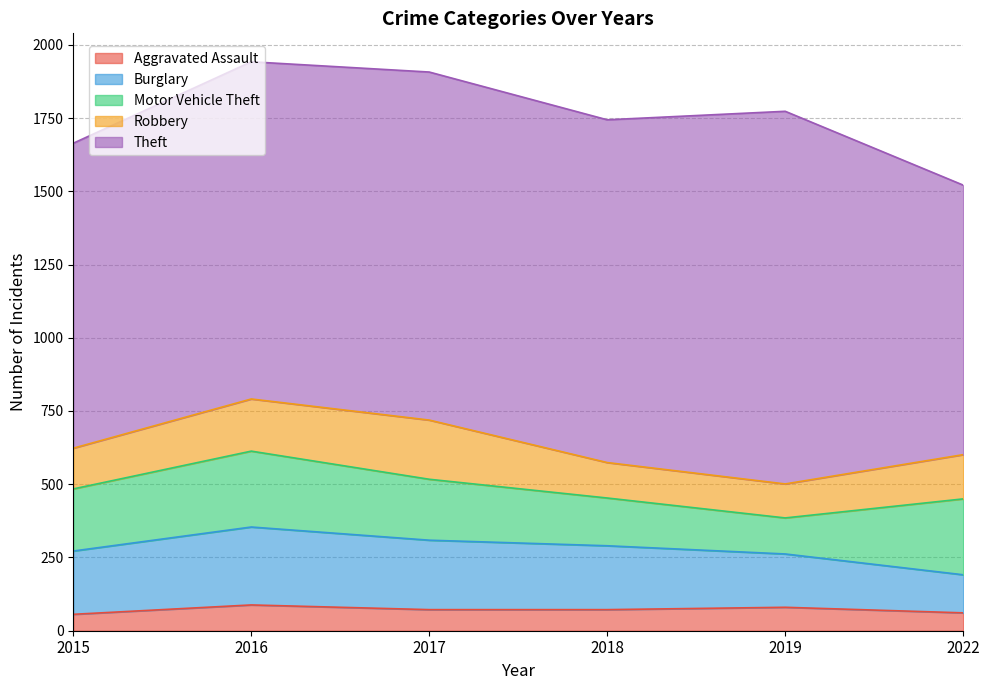

How many lines are shown in the chart?

5